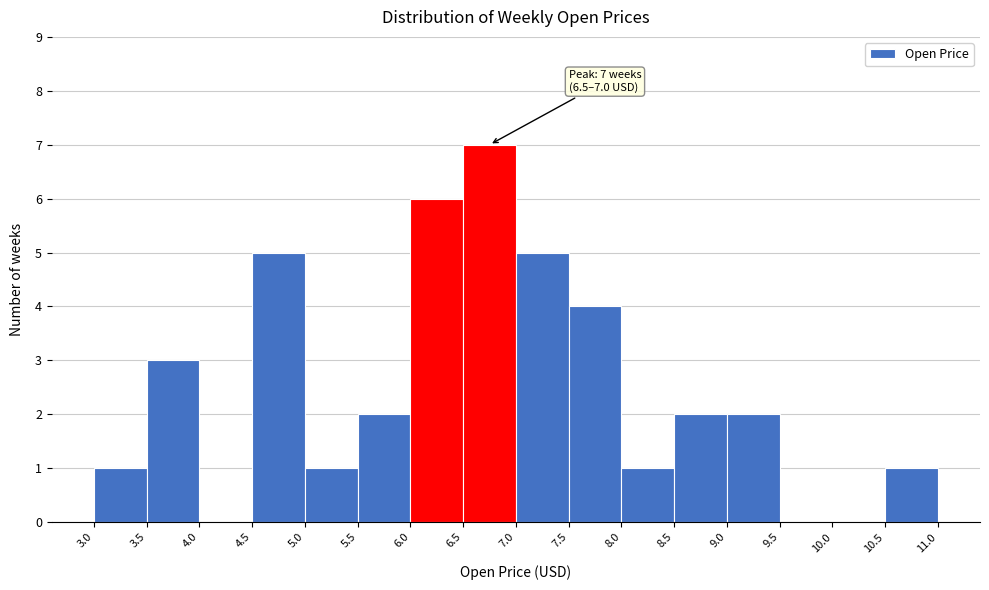

Which range on the x-axis has the tallest bar?

6.5 to 7.0